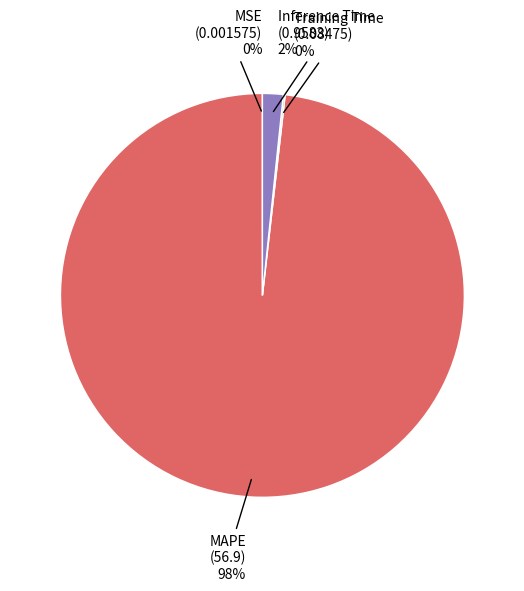

Which category has the biggest portion of the pie?

MAPE